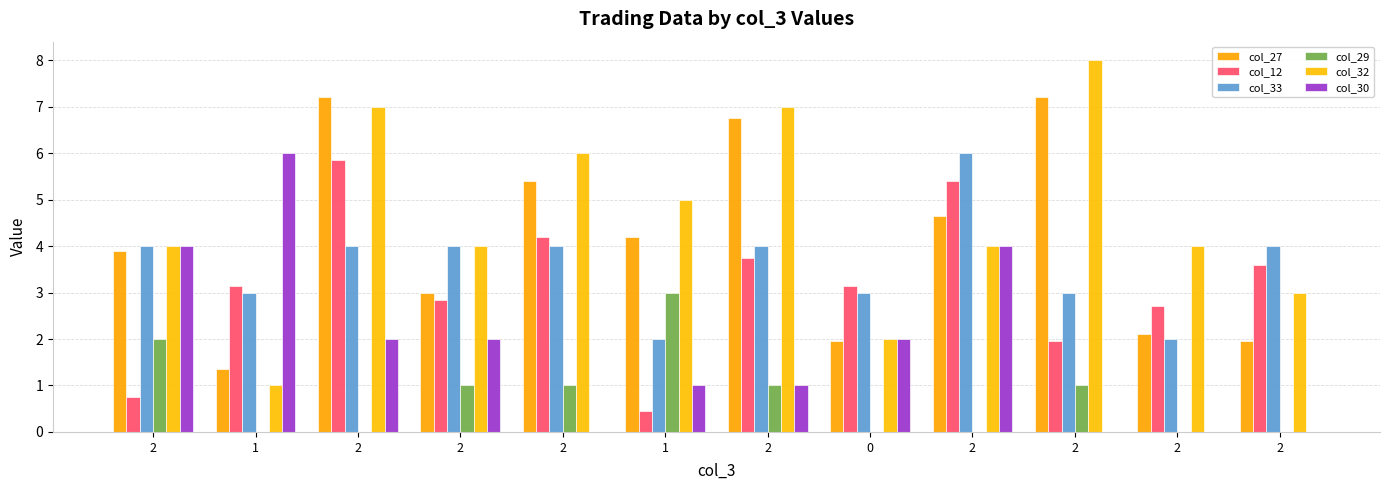

Count the number of categories in the chart.

12